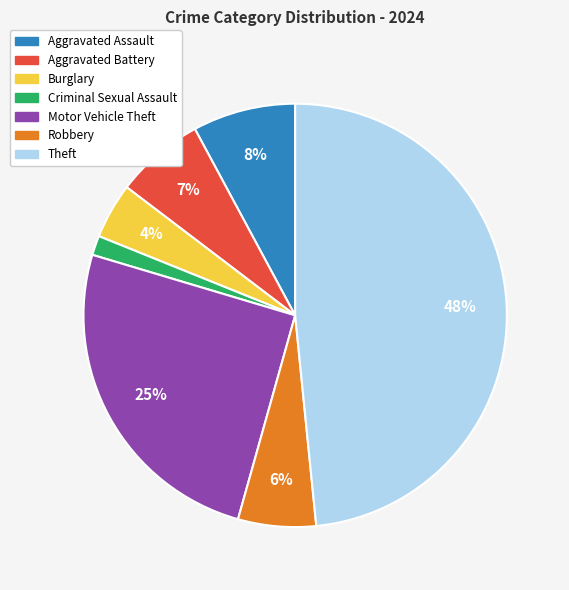

Combined, do Motor Vehicle Theft and Robbery account for over 50%?

No